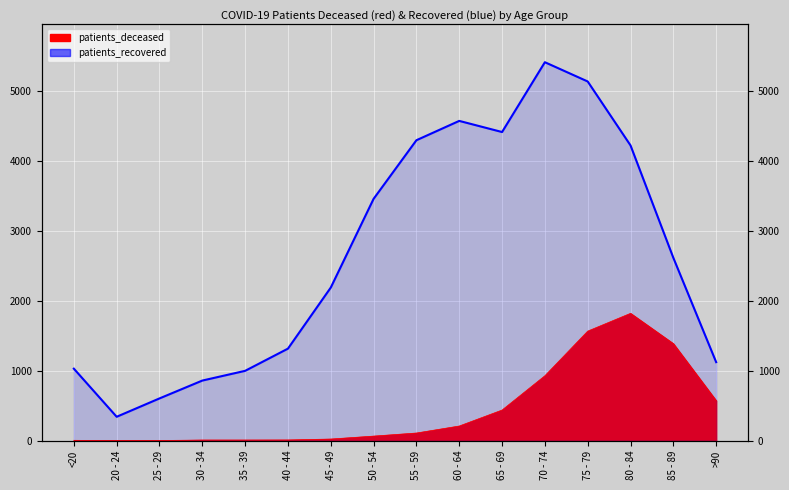

True or false: patients_deceased and patients_recovered cross at least once.

False